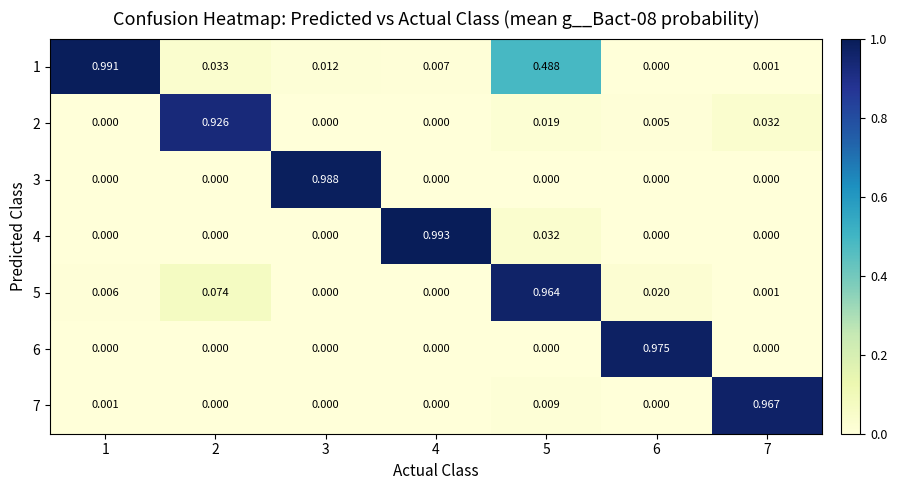

Is the value of 6 at 6 greater than the value of 7 at 2?

Yes